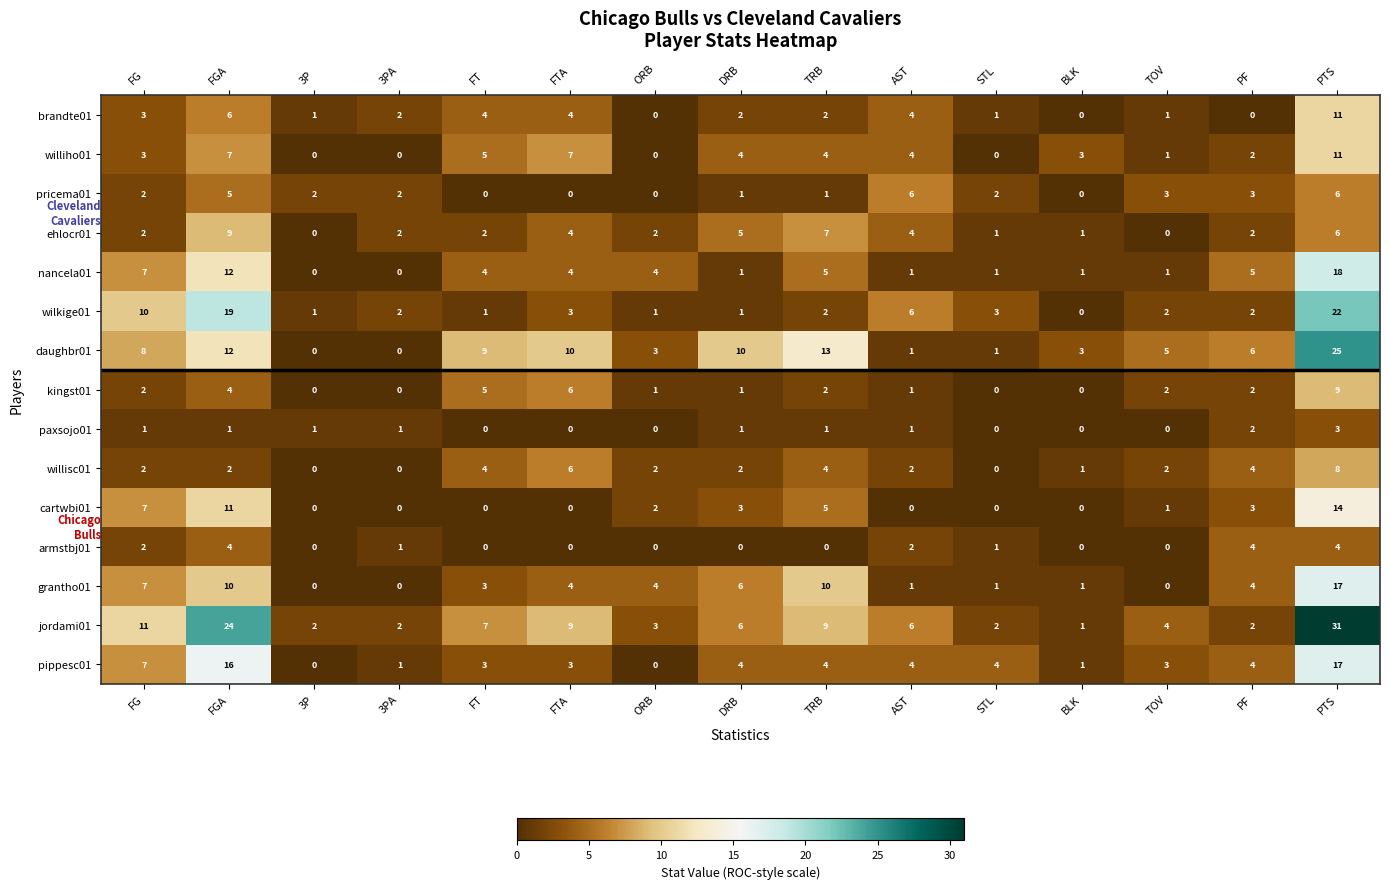

Is the value of grantho01 at AST greater than the value of nancela01 at FGA?

No